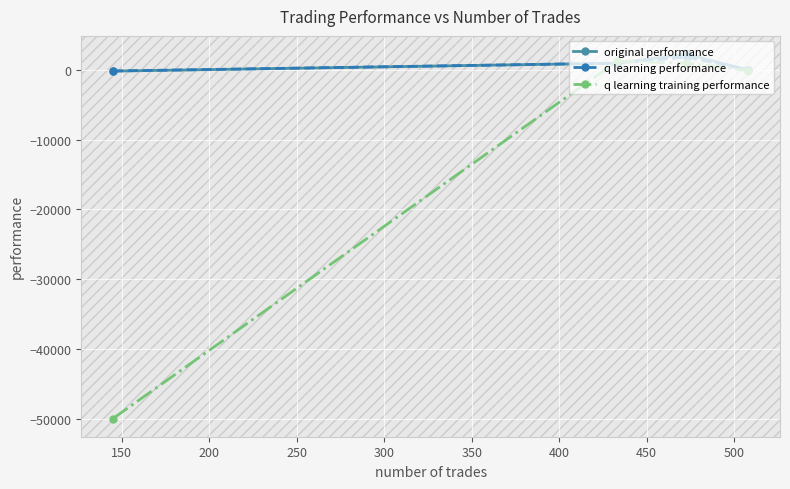

What is the minimum value for q learning training performance?

-50000.0